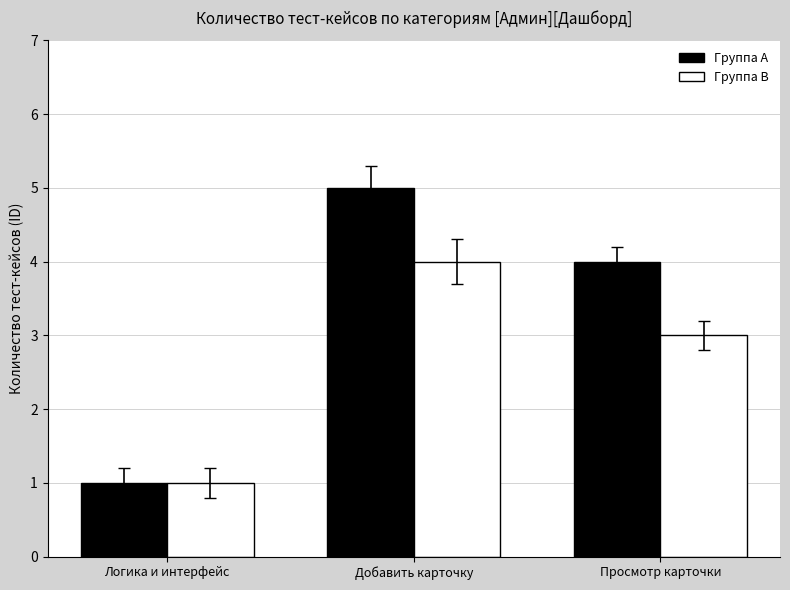

Which series has the largest range (max minus min)?

Группа A